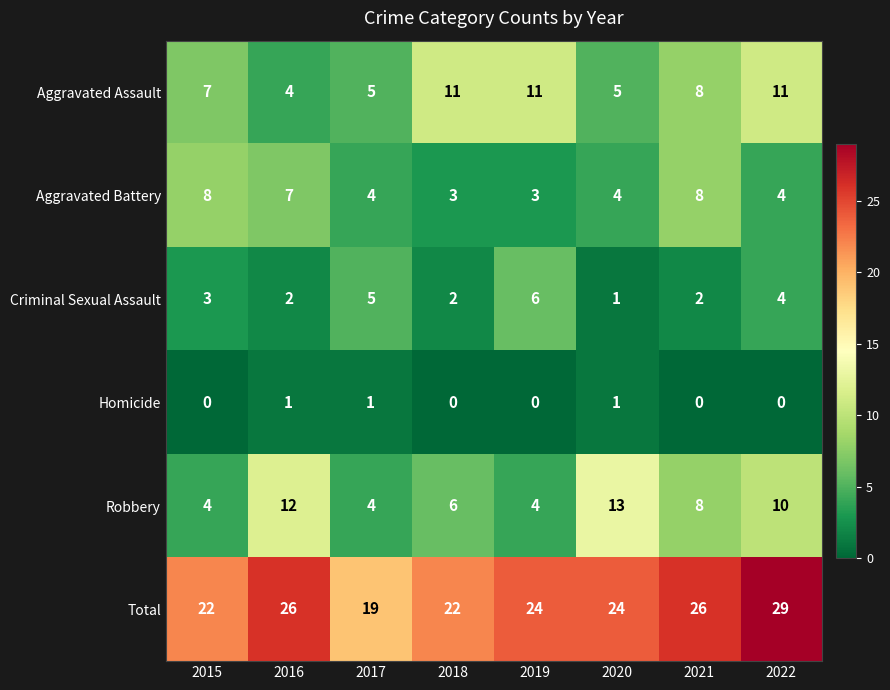

At which category does the chart reach its peak across all series?

2022